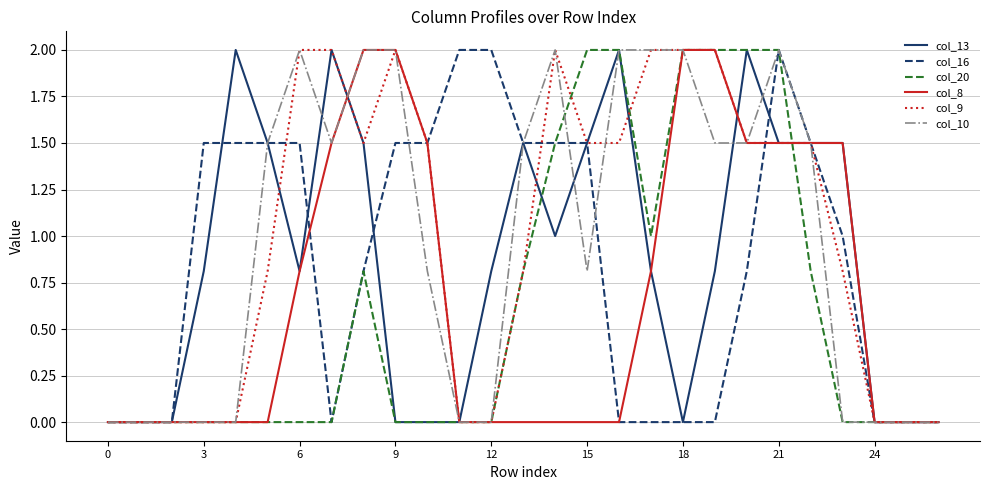

What are all the series names shown in the legend?

col_13, col_16, col_20, col_8, col_9, col_10